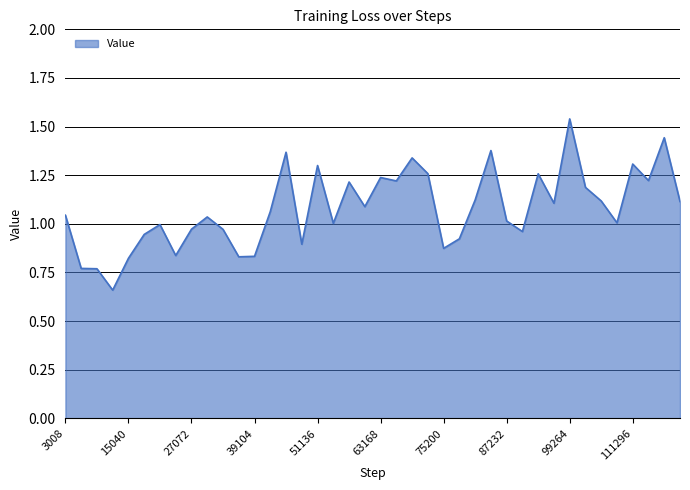

Which category has the highest value across all series?

99264